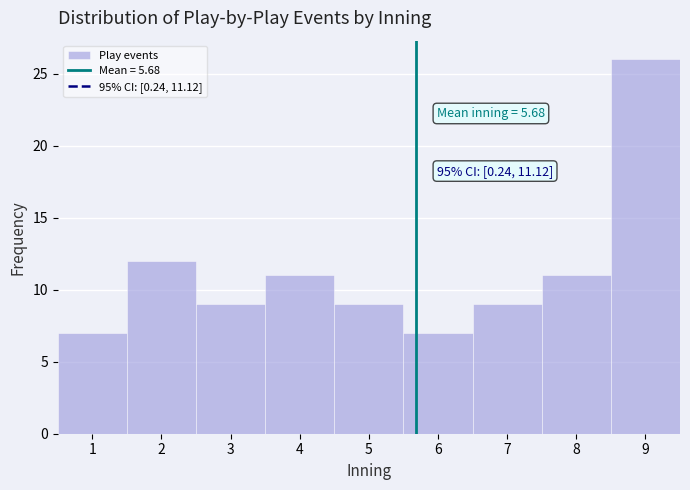

Over which range of the x-axis is the bar tallest?

8.5 to 9.5